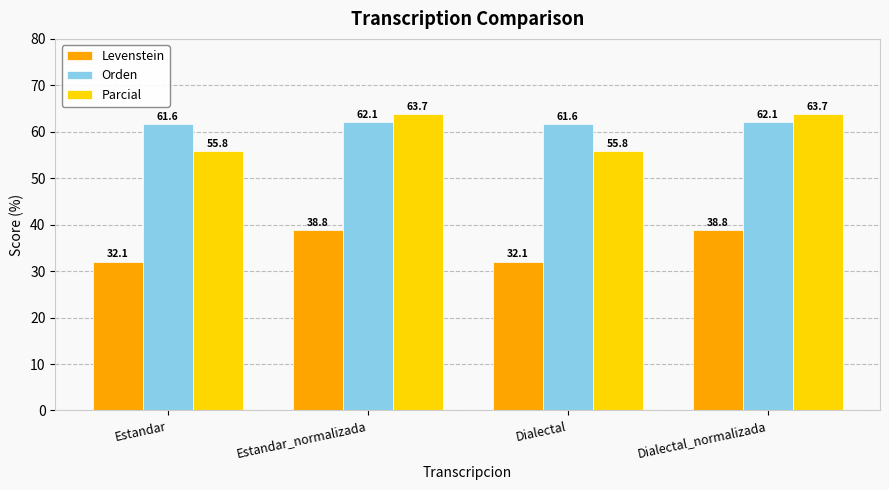

What is the average value of the Levenstein series?

35.4